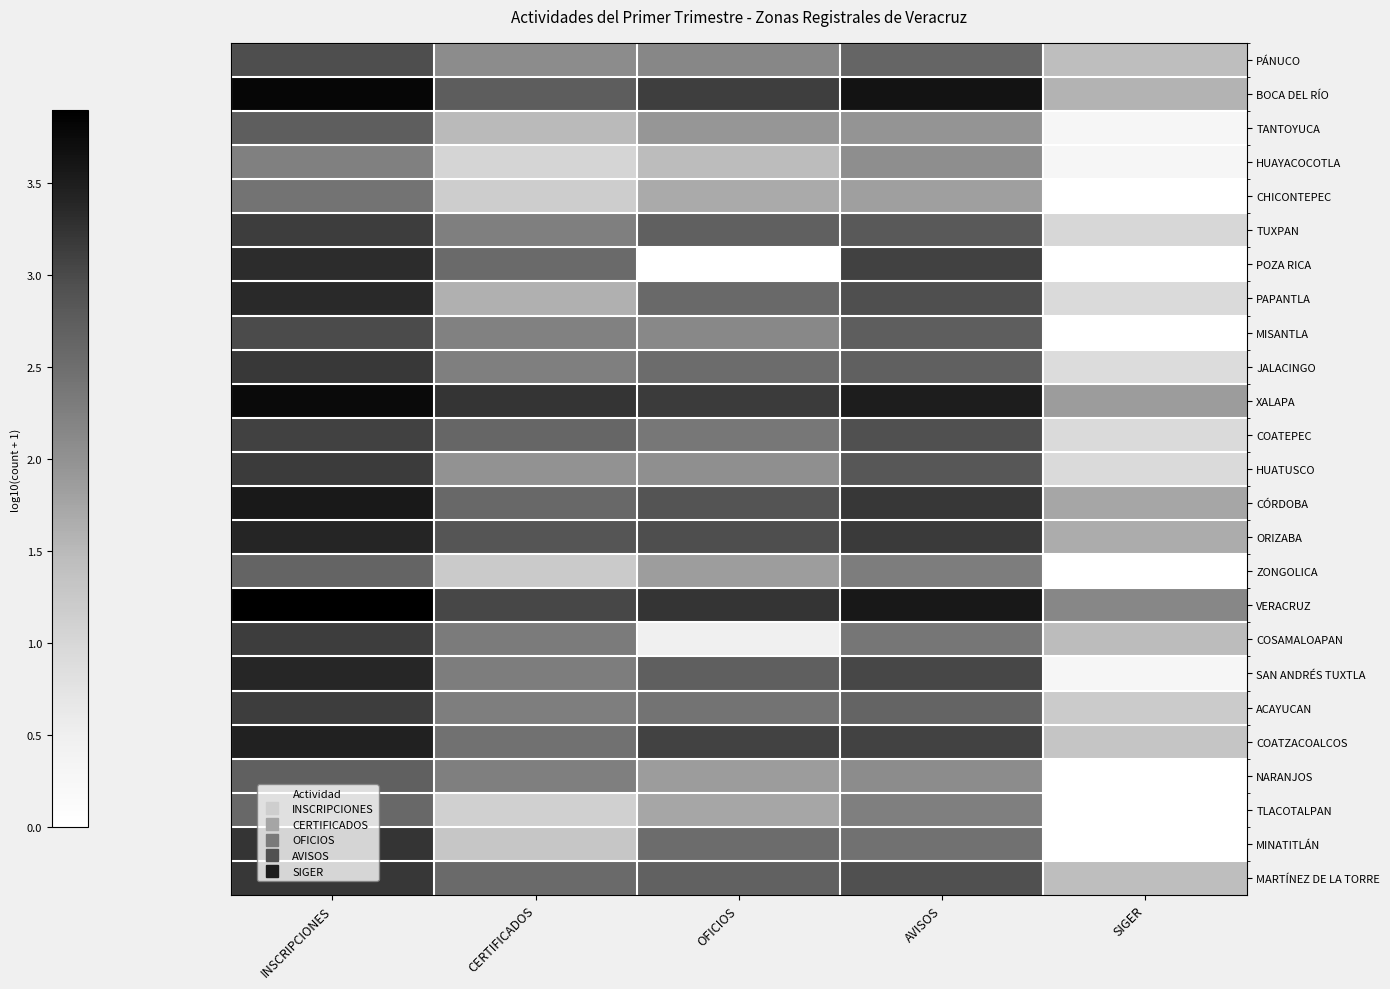

At how many categories does at least one series exceed 2?

5